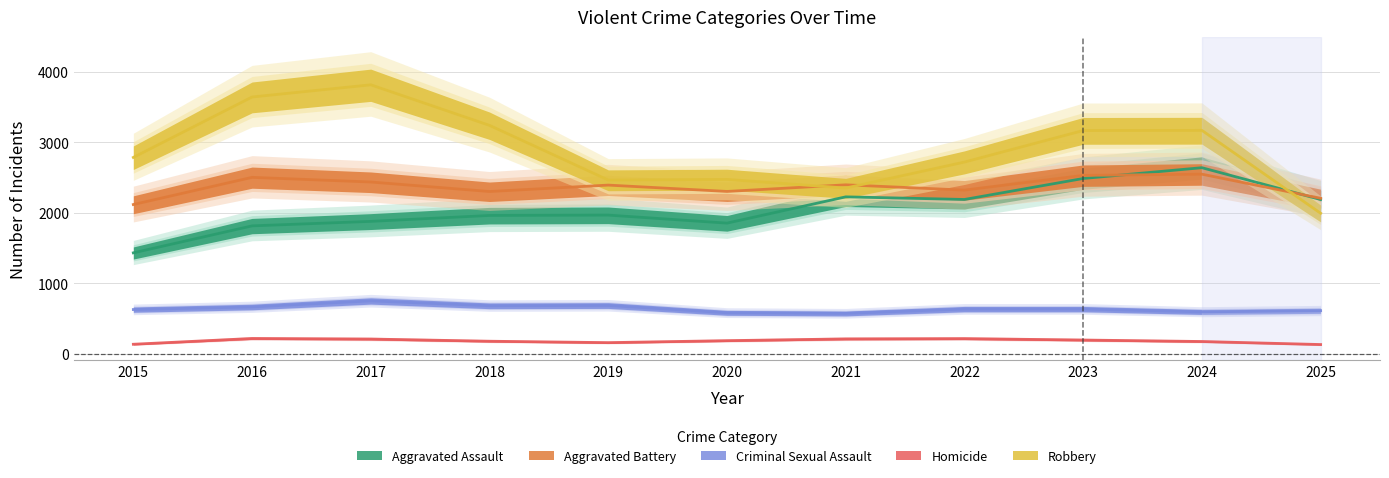

List the series in order of their peak value, lowest first.

Homicide, Criminal Sexual Assault, Aggravated Battery, Aggravated Assault, Robbery